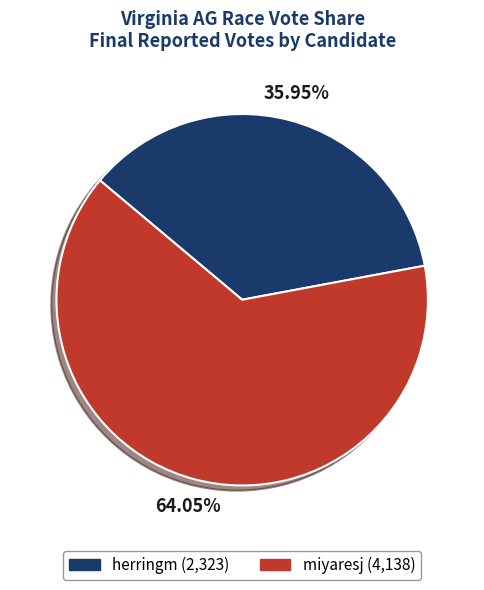

Do miyaresj and herringm together represent more than half of the pie?

Yes